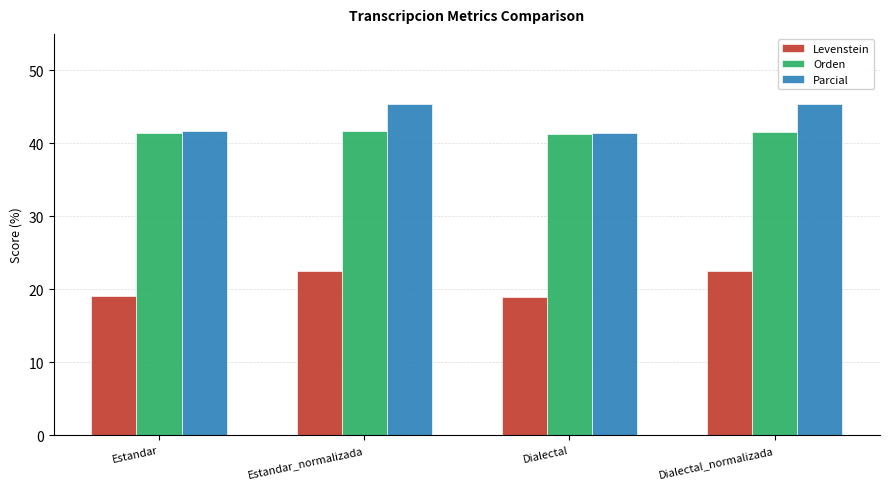

What are all the series names shown in the legend?

Levenstein, Orden, Parcial